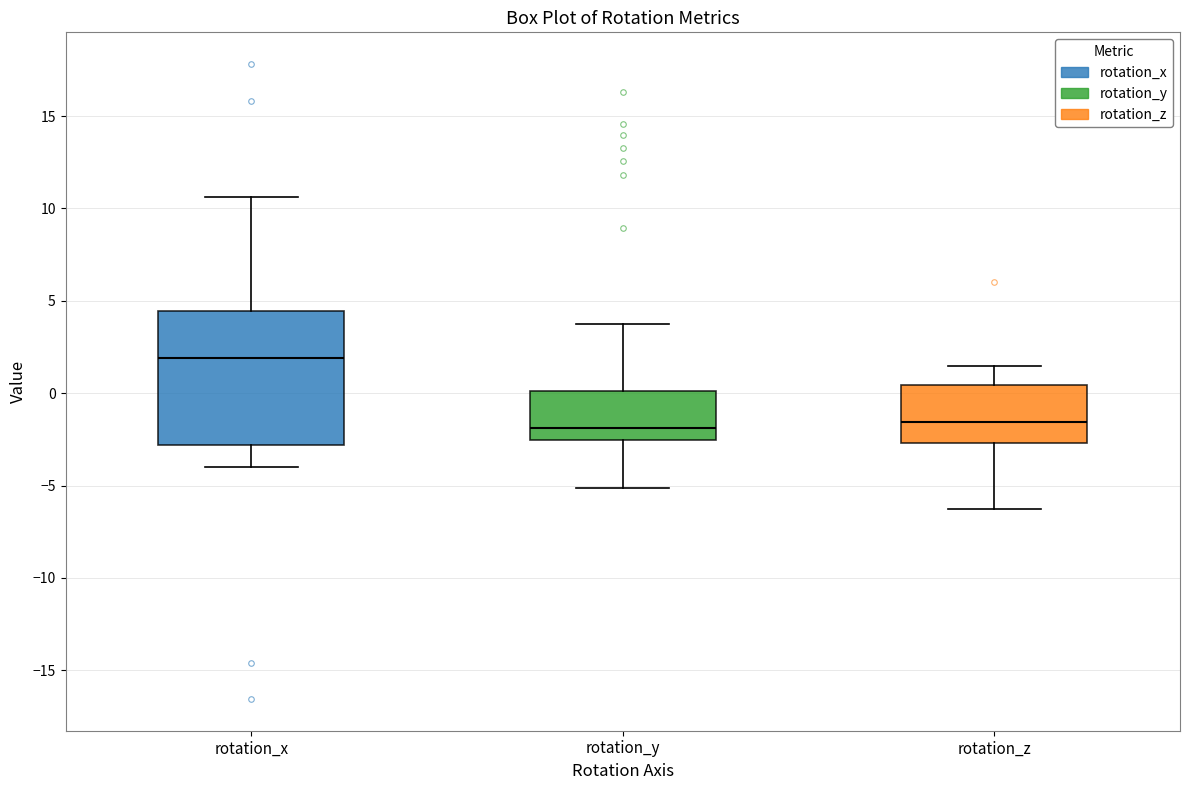

Where does the upper whisker of the box for rotation_y end on the y-axis? The values are not printed on the chart, so give them approximately, as read against the axis.

4.0